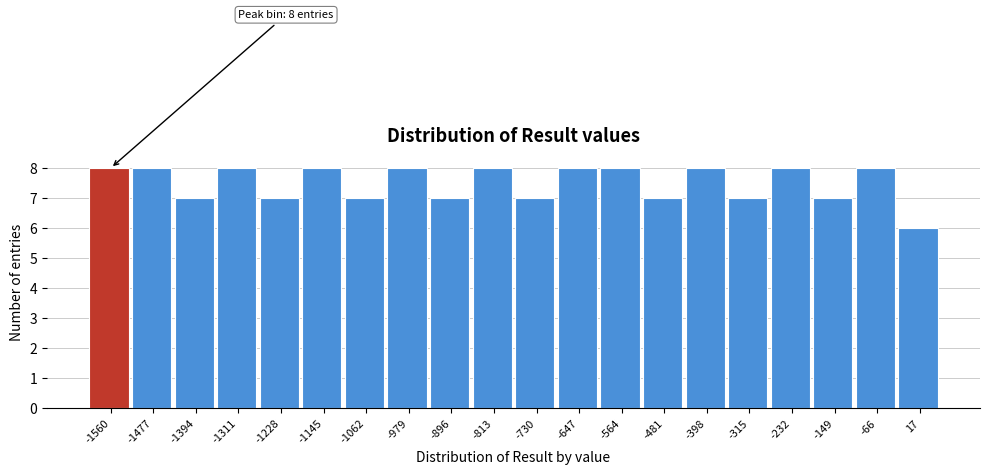

Reading right to left, list all the values displayed in this chart.

6	8	7	8	7	8	7	8	8	7	8	7	8	7	8	7	8	7	8	8